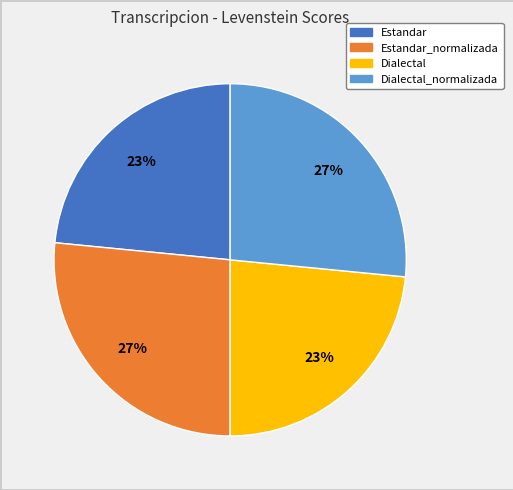

How many slices are in this pie chart?

4